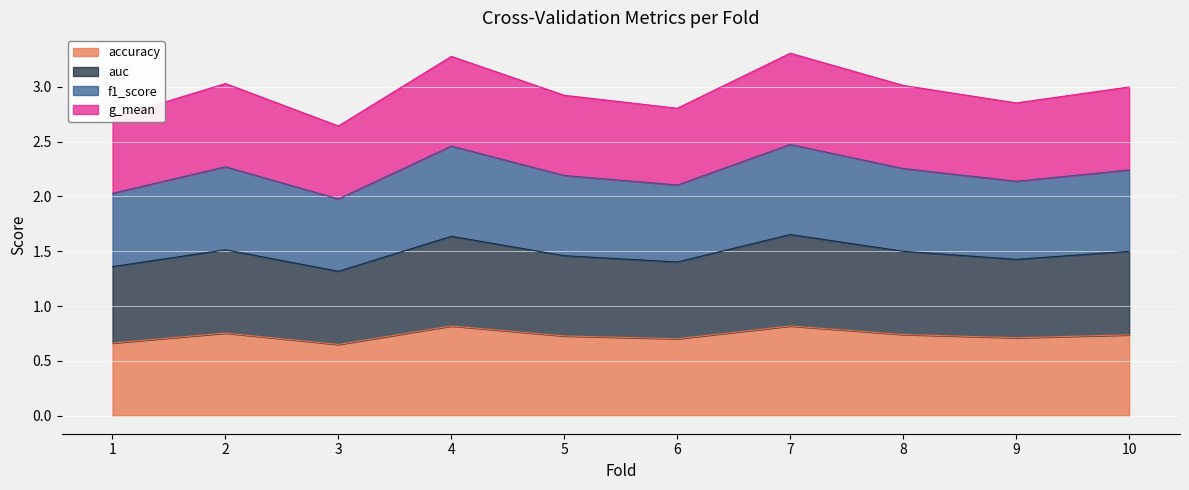

How many interior local valleys does the auc series have?

3